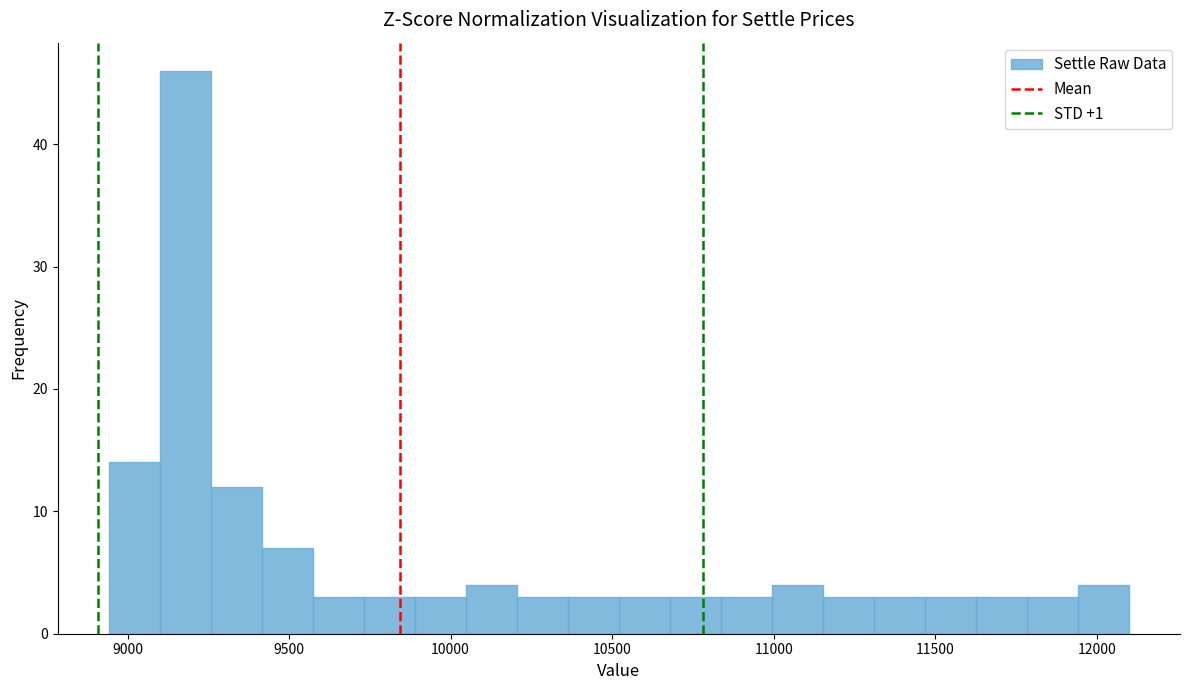

Read against the x-axis, roughly where is the centre of the tallest bar?

9200